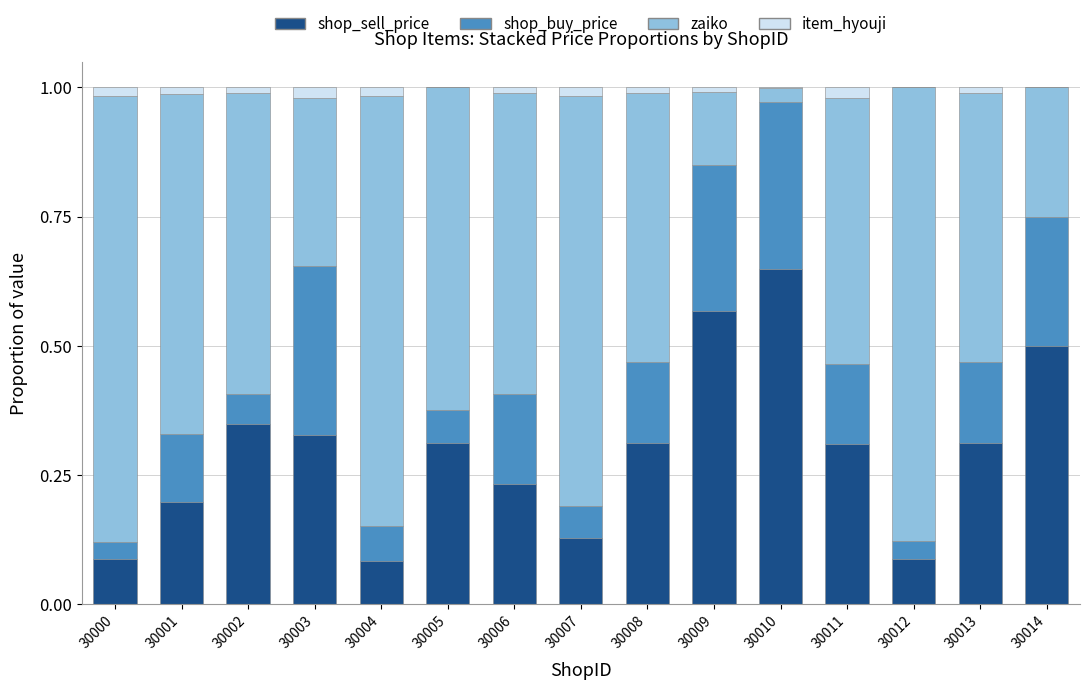

Which category has the highest value in the shop_sell_price series?

30010